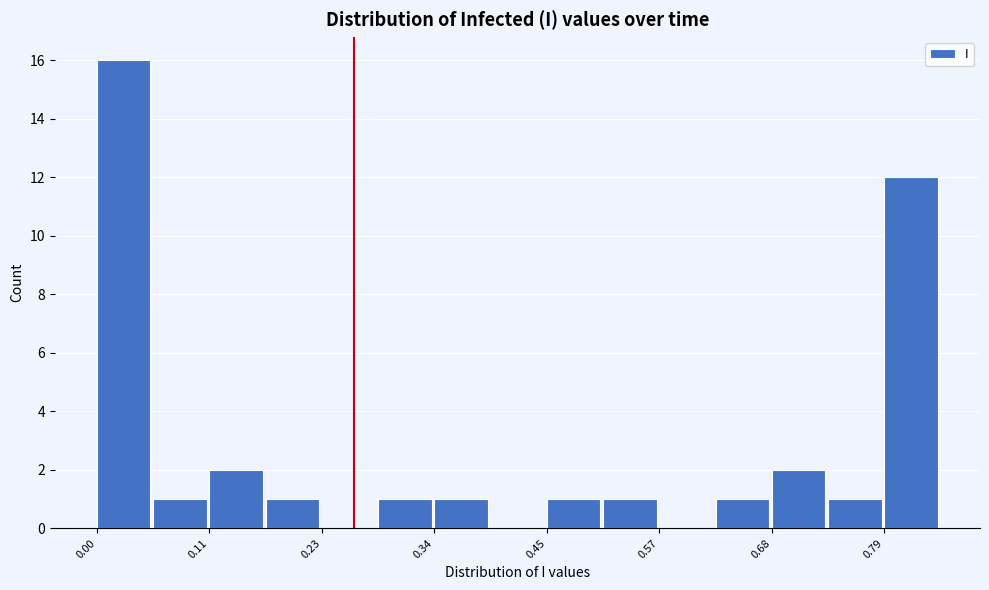

Around what value on the x-axis is the tallest bar? Give the approximate position of its centre, as read against the axis.

0.02